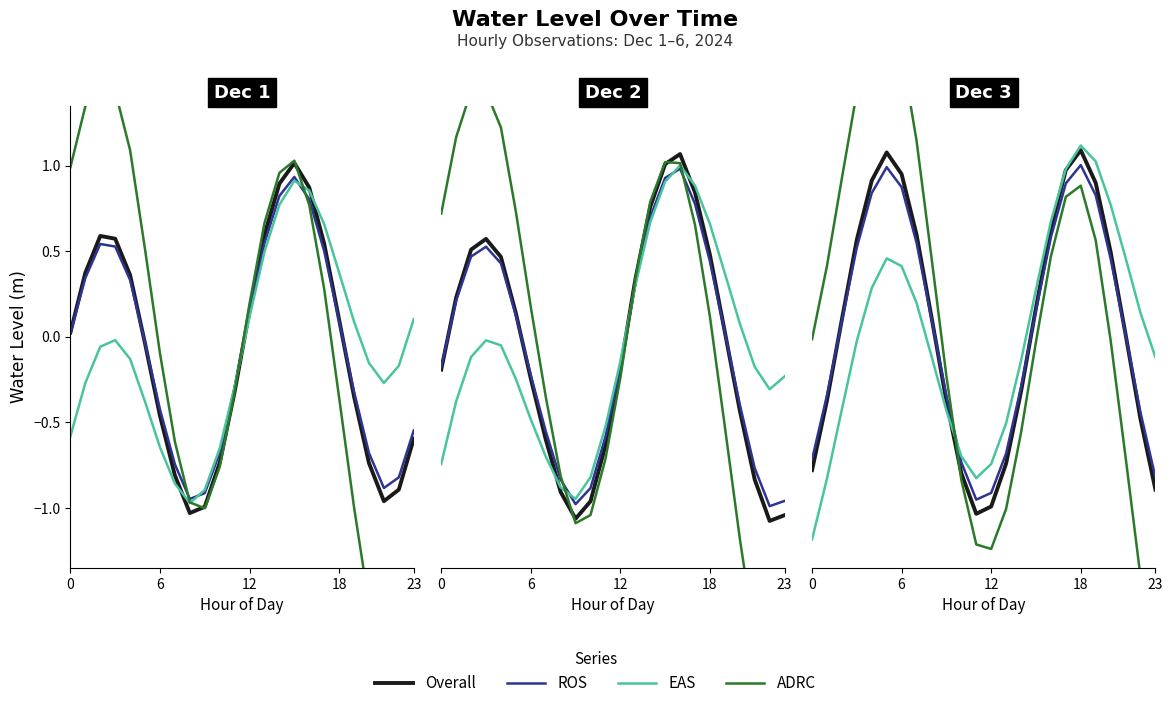

What is the sum of all ADRC values?

3.2